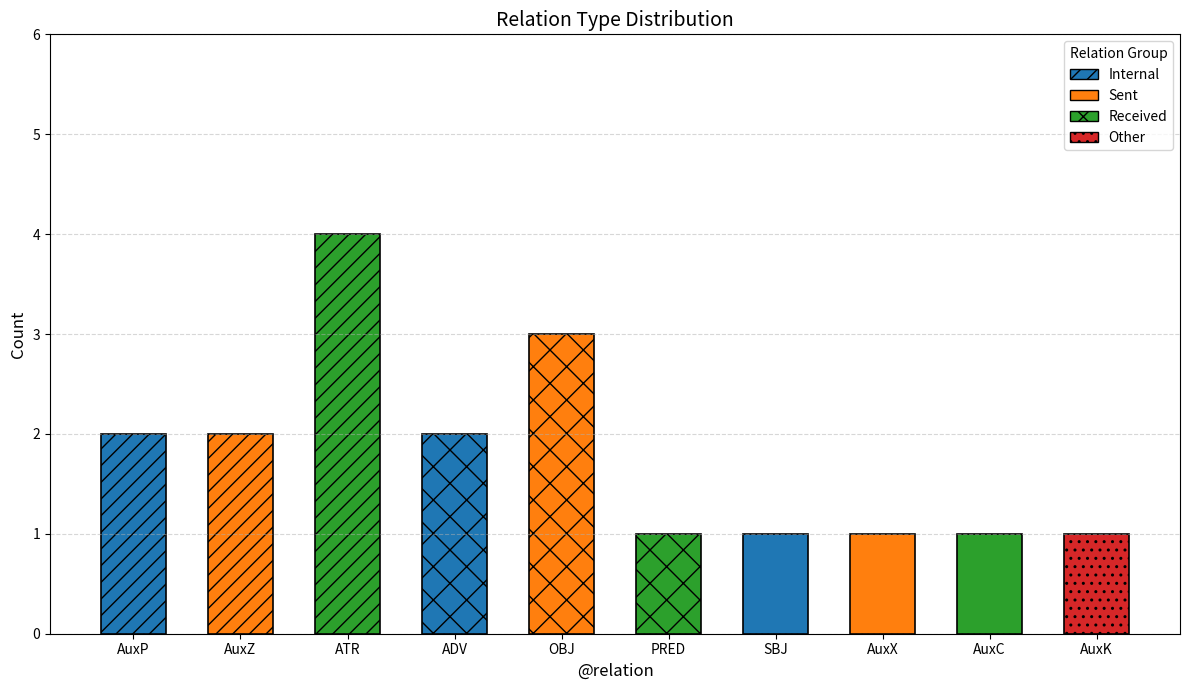

Reading left to right, list all the values displayed in this chart.

2	2	4	2	3	1	1	1	1	1